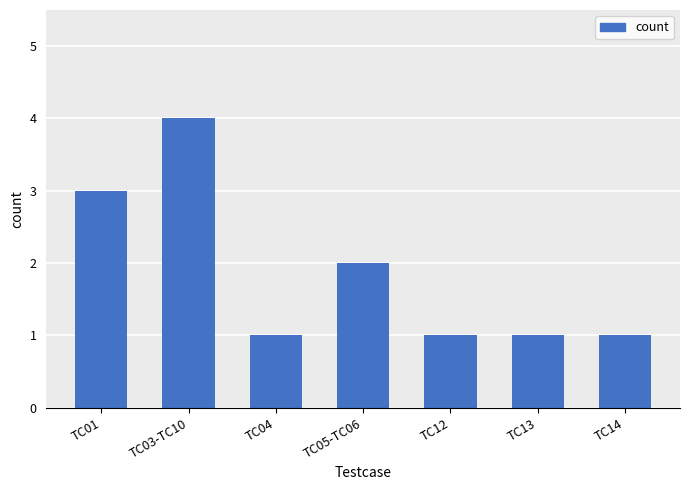

Approximately how many times larger is the value at TC05-TC06 compared to TC01?

0.7